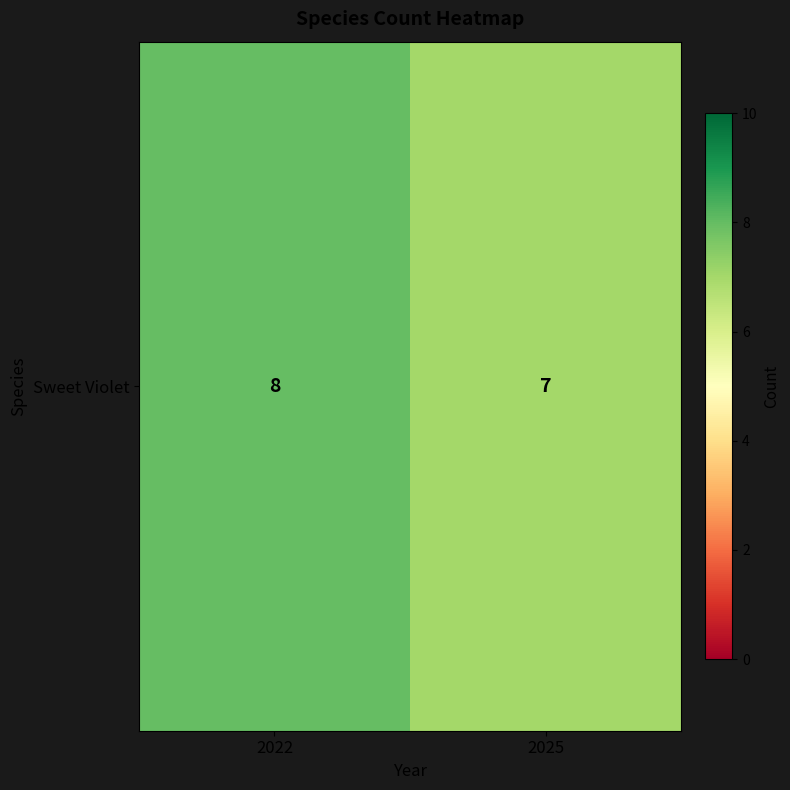

Between 2025 and 2022, which is larger?

2022